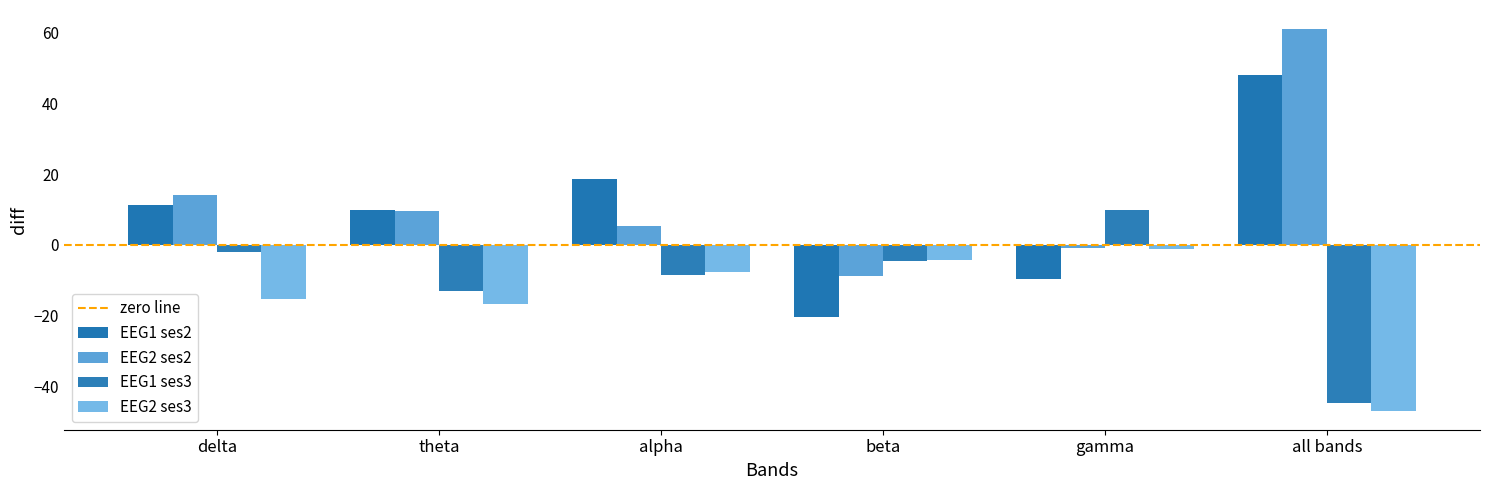

How many data points in EEG1 ses2 are less than 11?

3